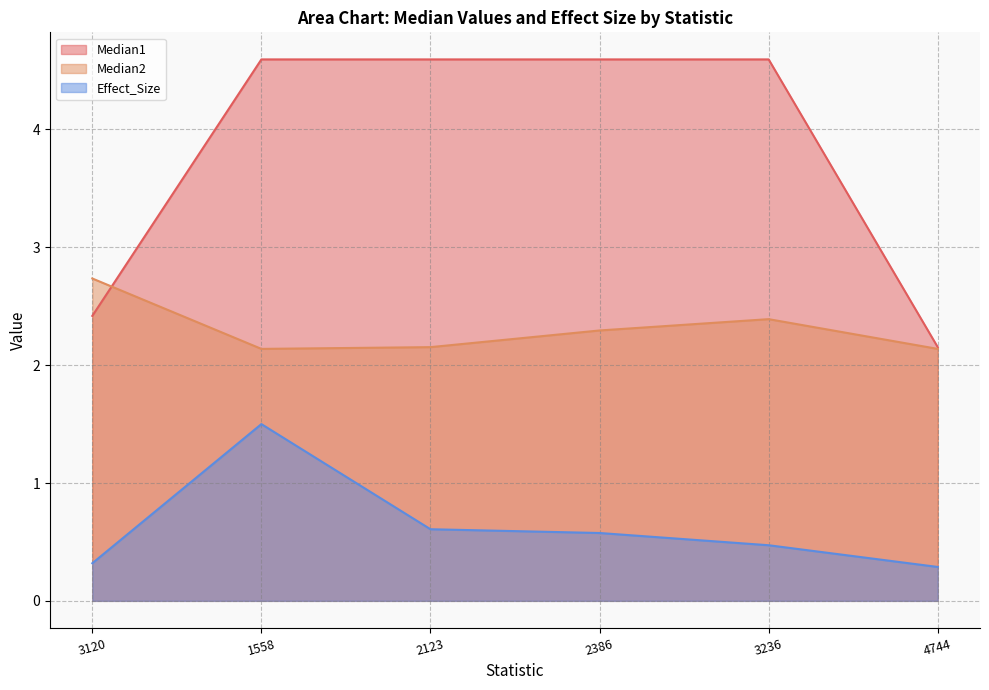

How many categories are shown in the chart?

6